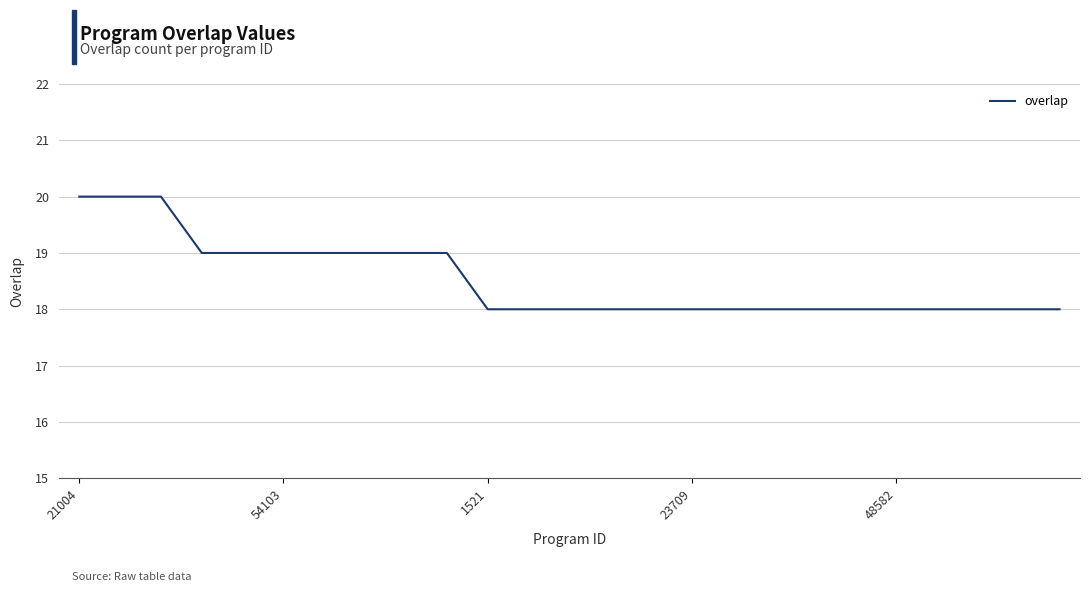

What is the greatest value displayed?

20